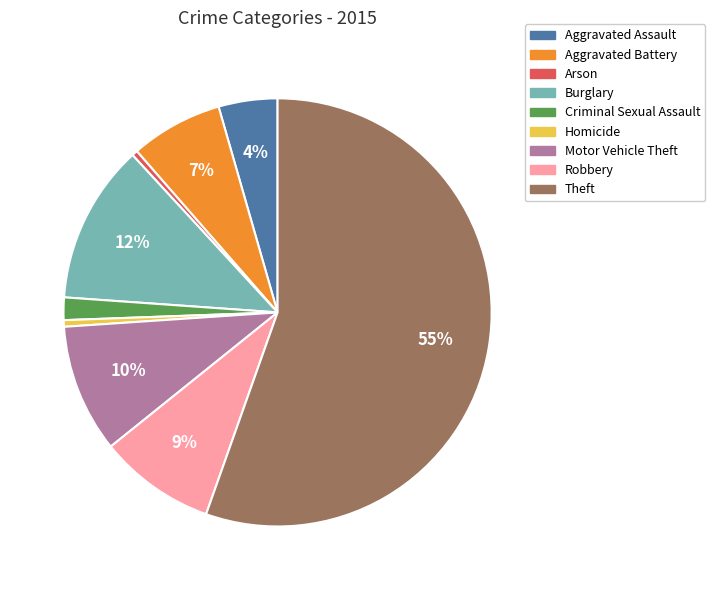

Count the number of slices in the pie.

9